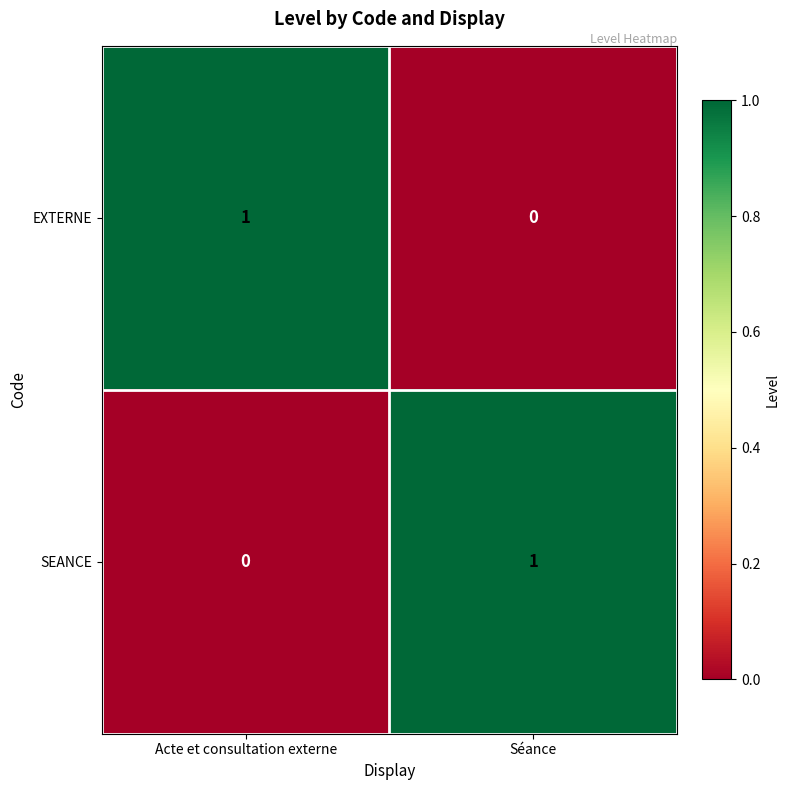

The SEANCE series shows 1 at Acte et consultation externe. True or false?

False